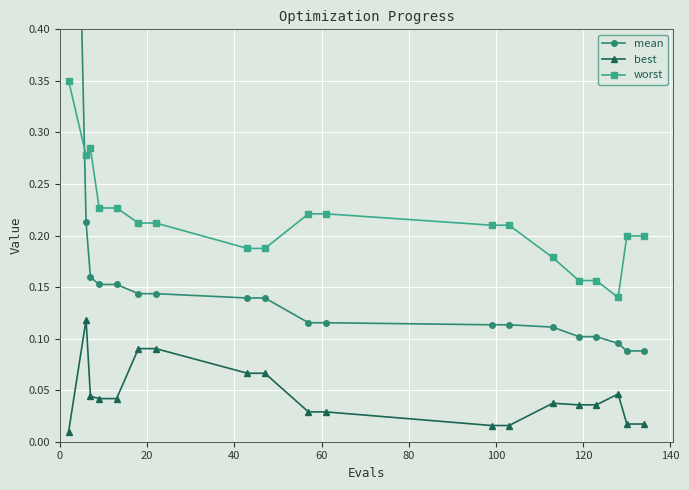

True or false: worst and best intersect in this chart.

False